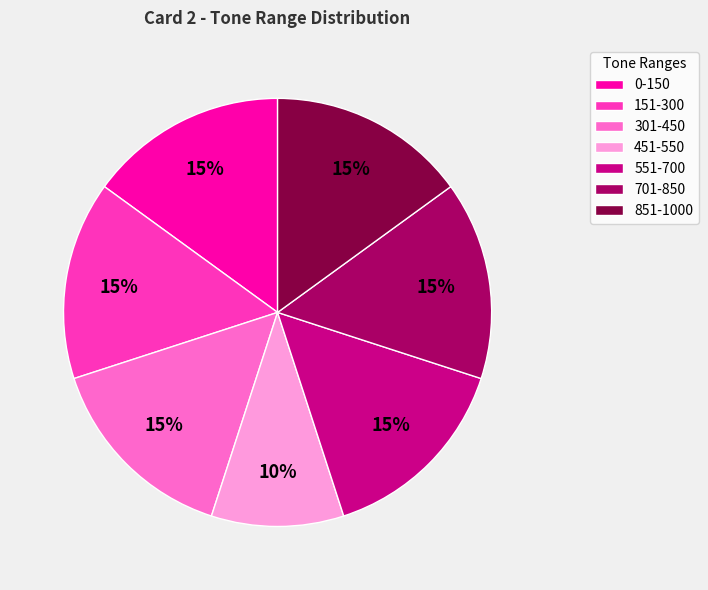

Between 451-550 and 151-300, which is larger?

151-300